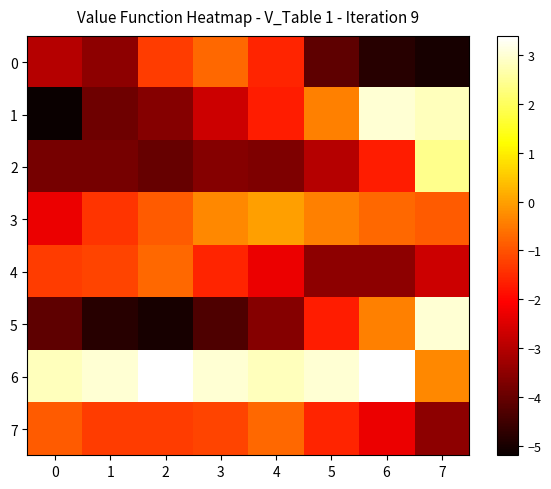

How many distinct data groups are displayed?

8